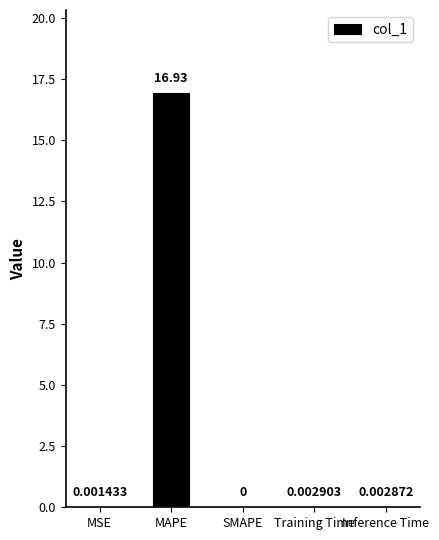

What is the sum of all values?

16.9